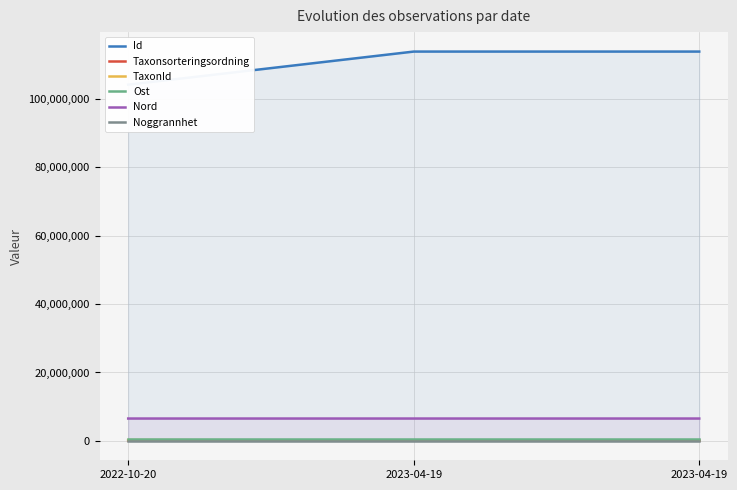

Does the chart have visible grid lines?

Yes